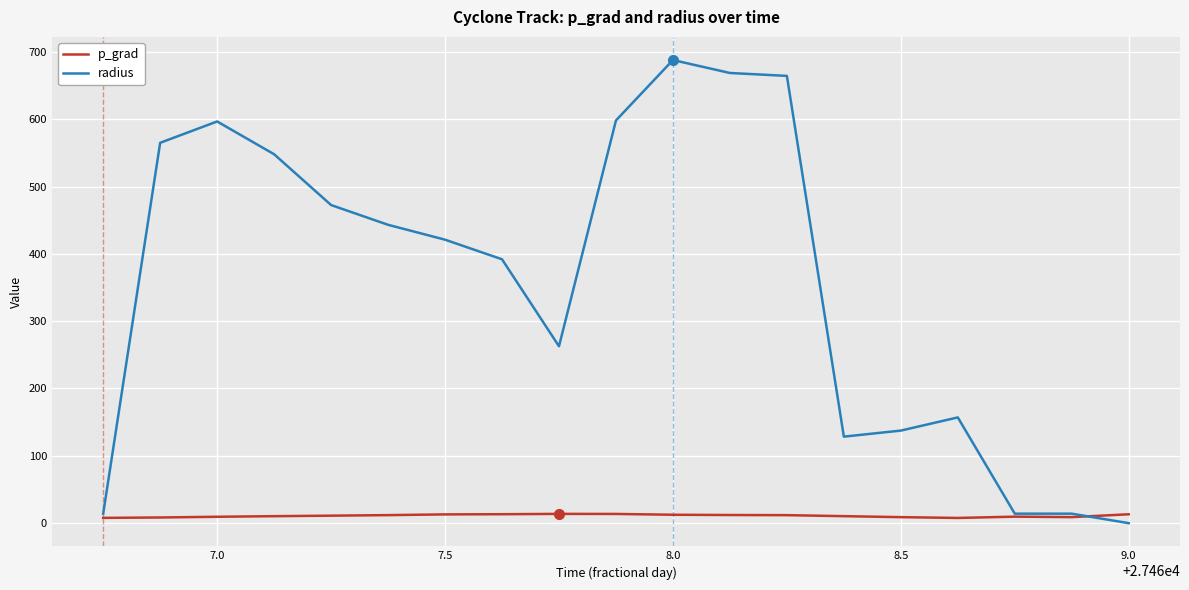

List the series in order of their peak value, highest first.

radius, p_grad